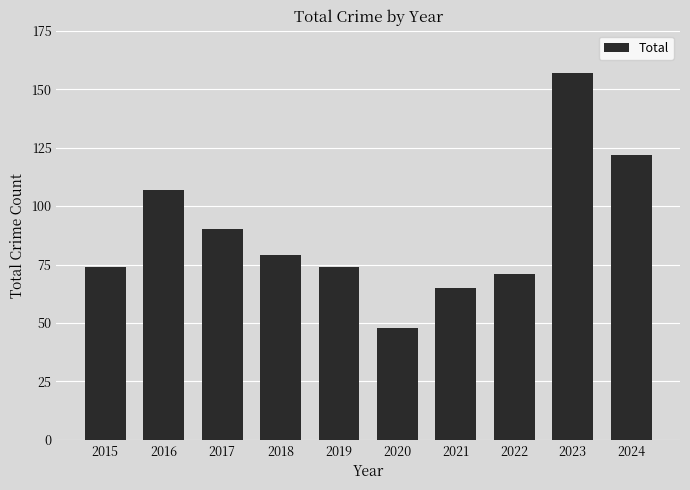

How many values are below 79?

5